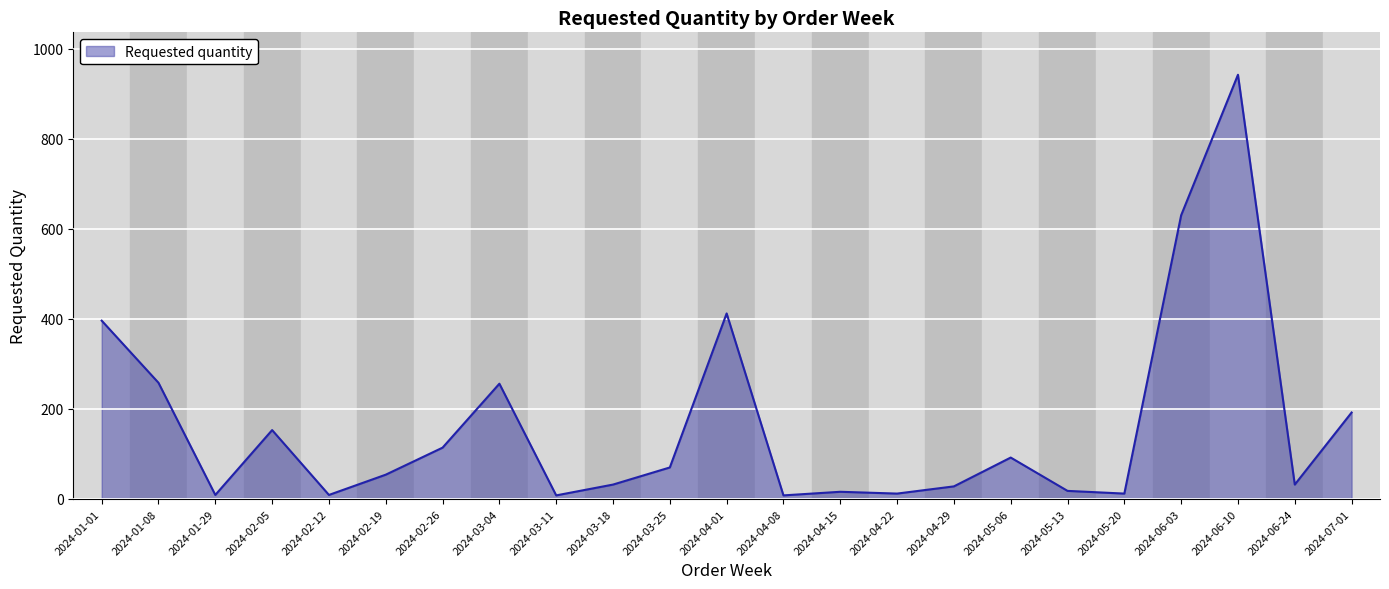

What is the difference between the values at 2024-03-04 and 2024-03-11?

248